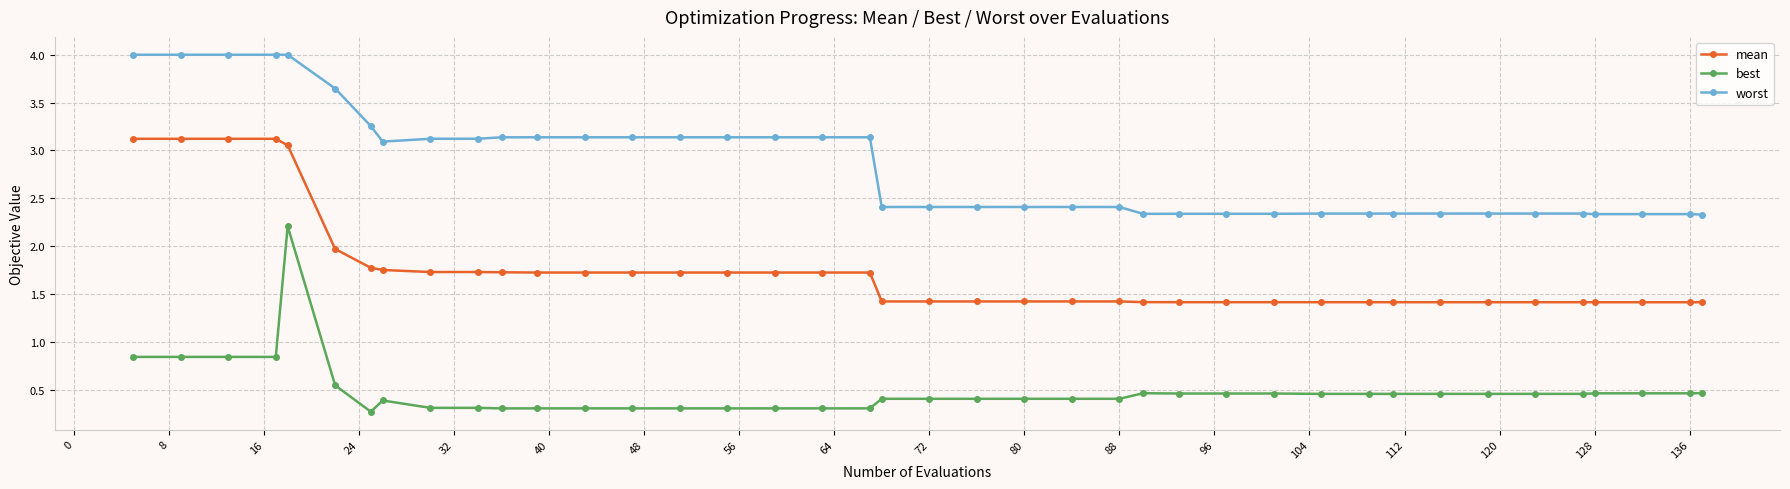

What is the lowest value of the worst series?

2.3